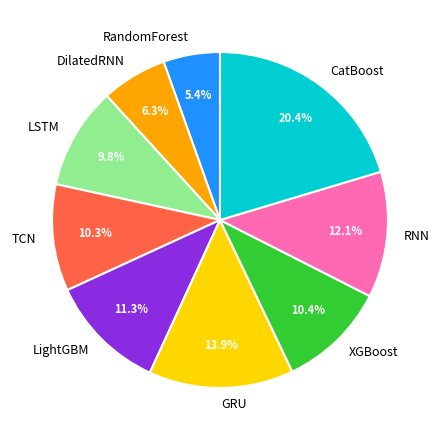

The TCN slice represents 10% of the pie. True or false?

True